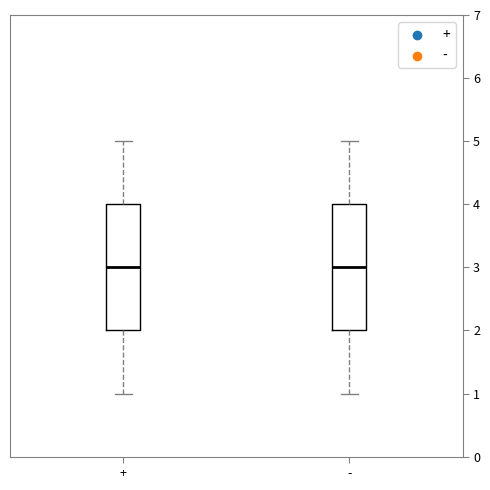

Where does the upper whisker of the box for + end on the y-axis? The values are not printed on the chart, so give them approximately, as read against the axis.

5